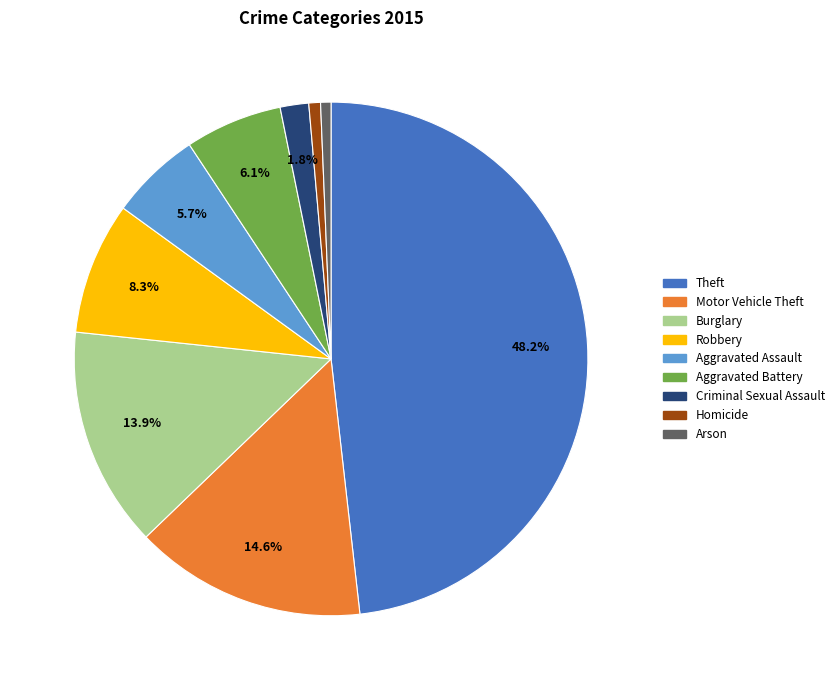

Does any single category account for the majority?

No